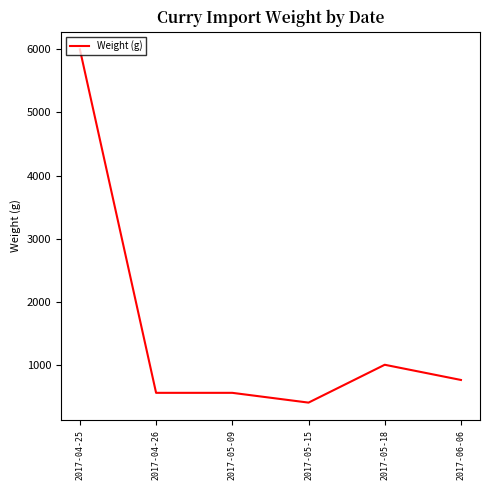

The chart shows a value of 400 at 2017-05-15. True or false?

True